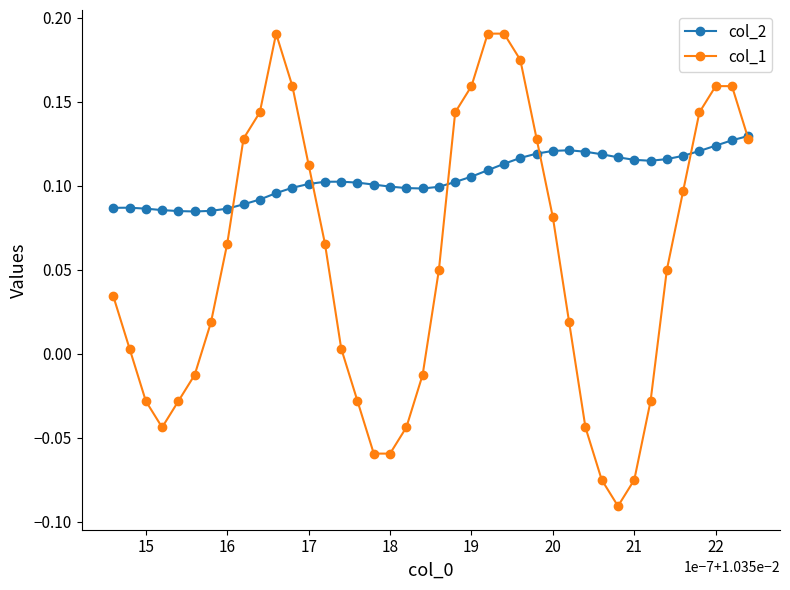

Which series has the largest total across all categories?

col_2